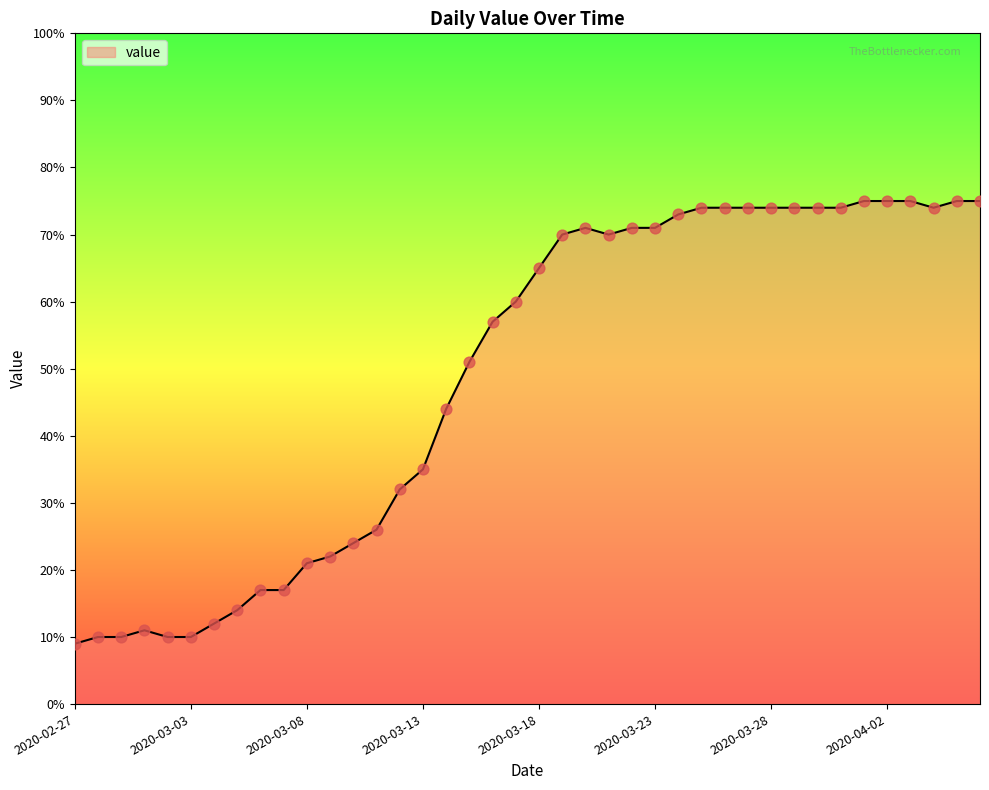

What is the difference between the maximum and minimum values?

66